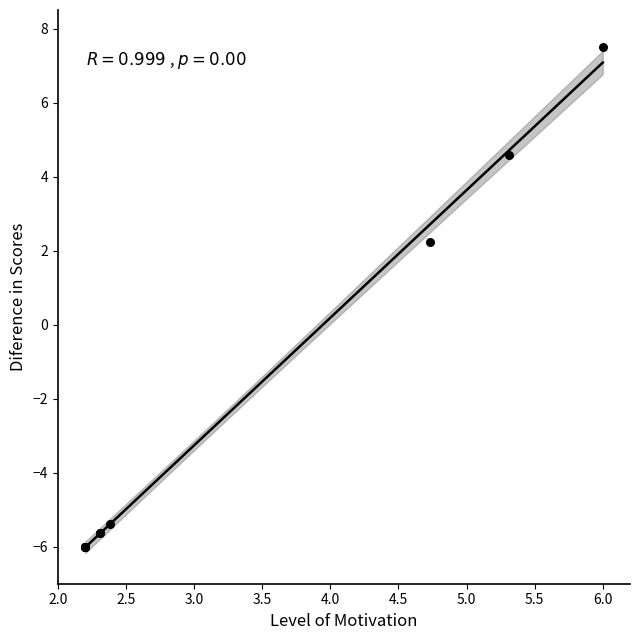

What Y value in the scatter plot is closest to 0?

2.2